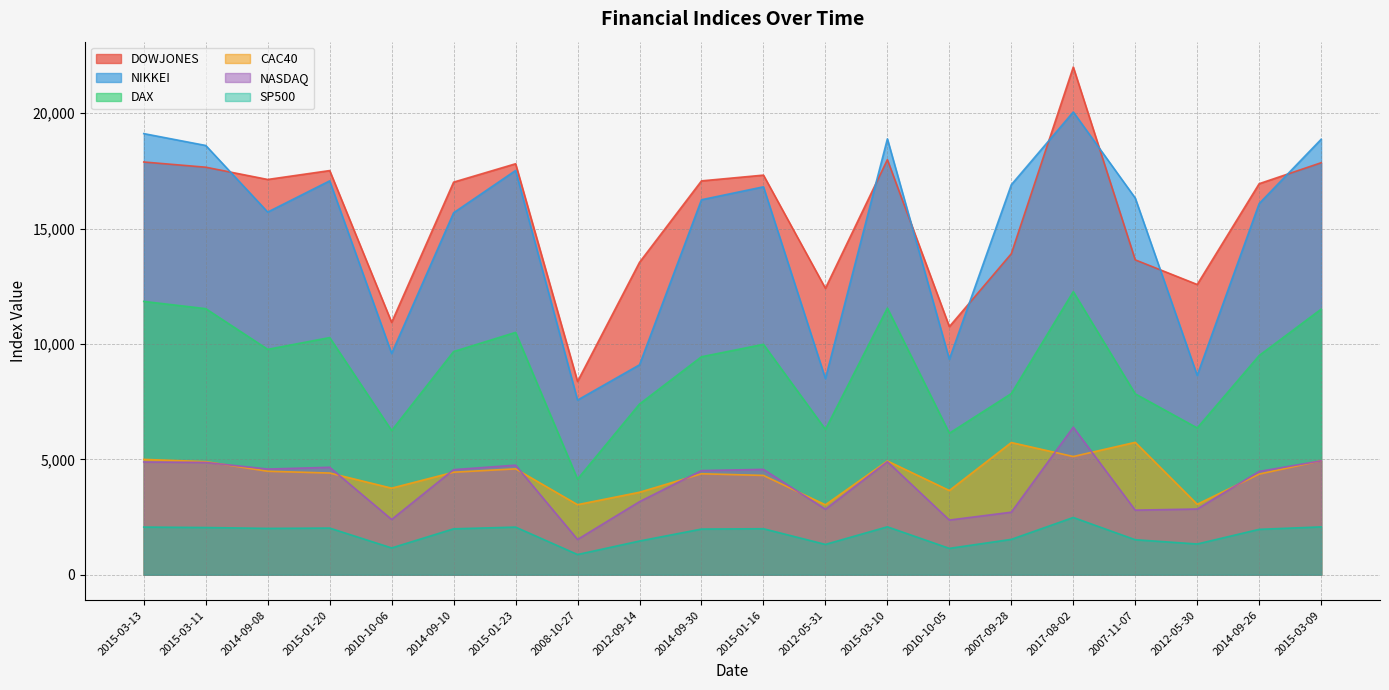

True or false: DAX has a value of 9767.9 at 2014-09-08.

True